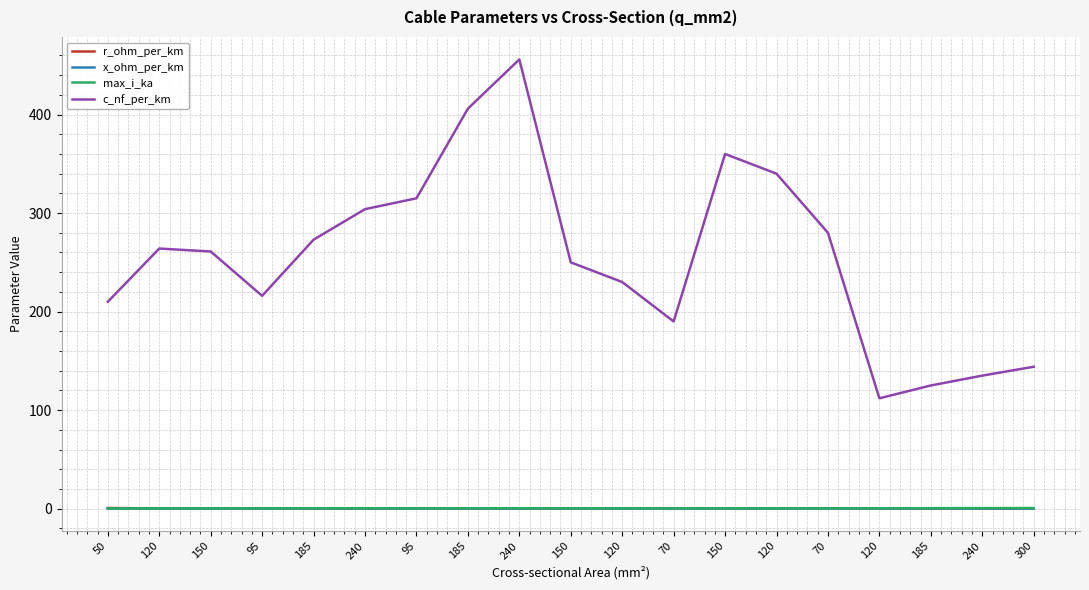

What are all the series names shown in the legend?

r_ohm_per_km, x_ohm_per_km, max_i_ka, c_nf_per_km